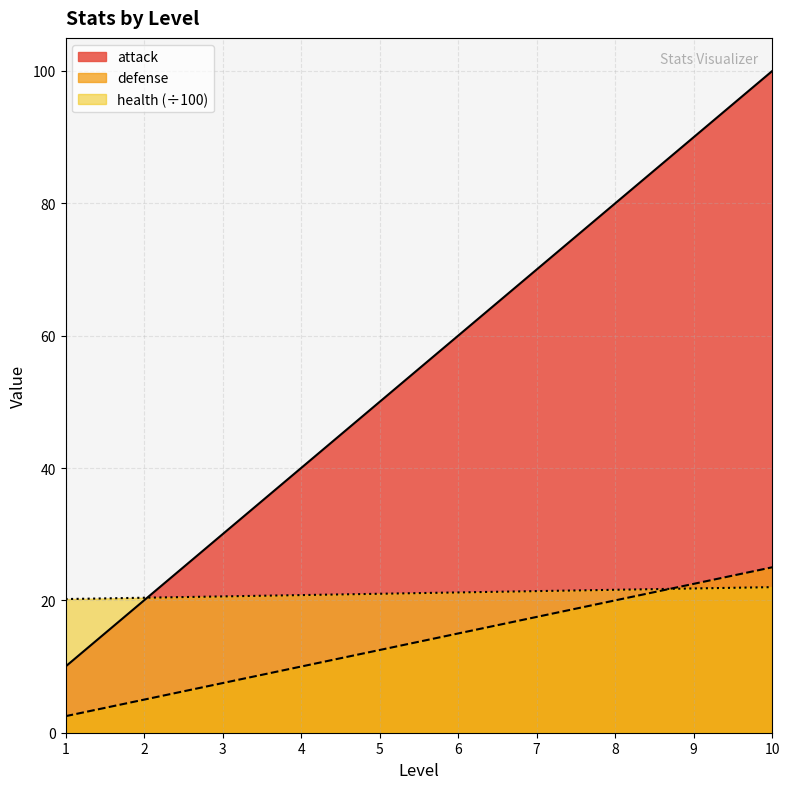

At which label does defense first exceed 15?

7